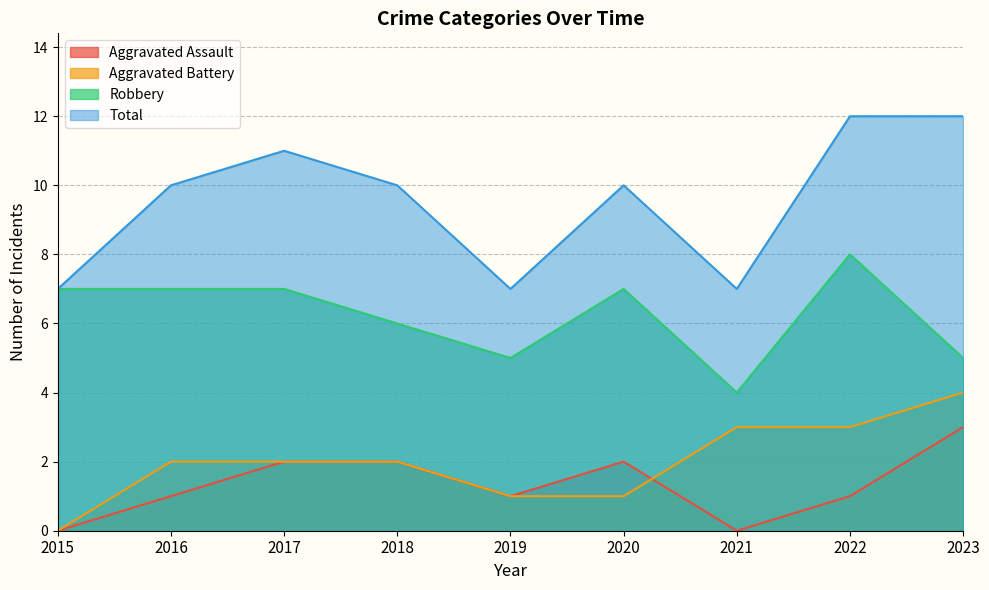

What is the sum of the Robbery values at 2015 and 2022?

15